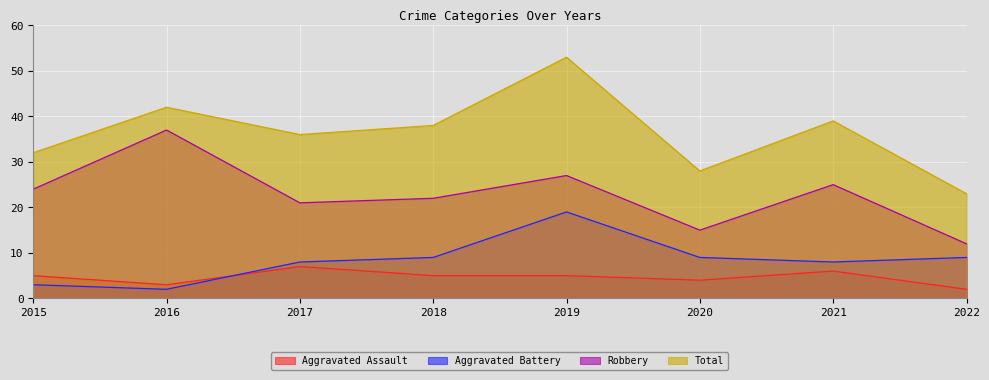

At which label does Aggravated Assault reach its peak?

2017